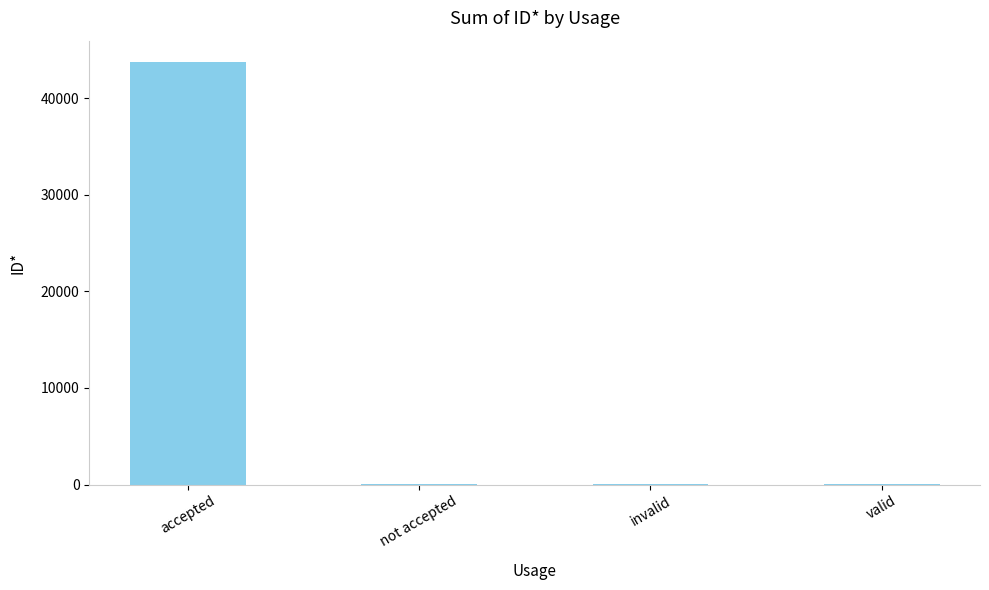

The chart shows a value of 15761 at accepted. True or false?

False